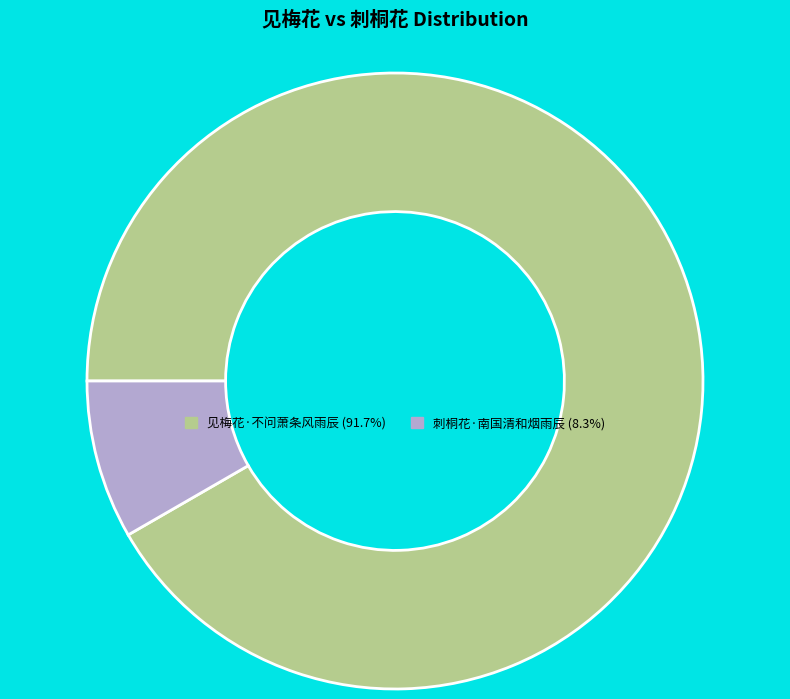

Between 见梅花·不问萧条风雨辰 and 刺桐花·南国清和烟雨辰, which is larger?

见梅花·不问萧条风雨辰